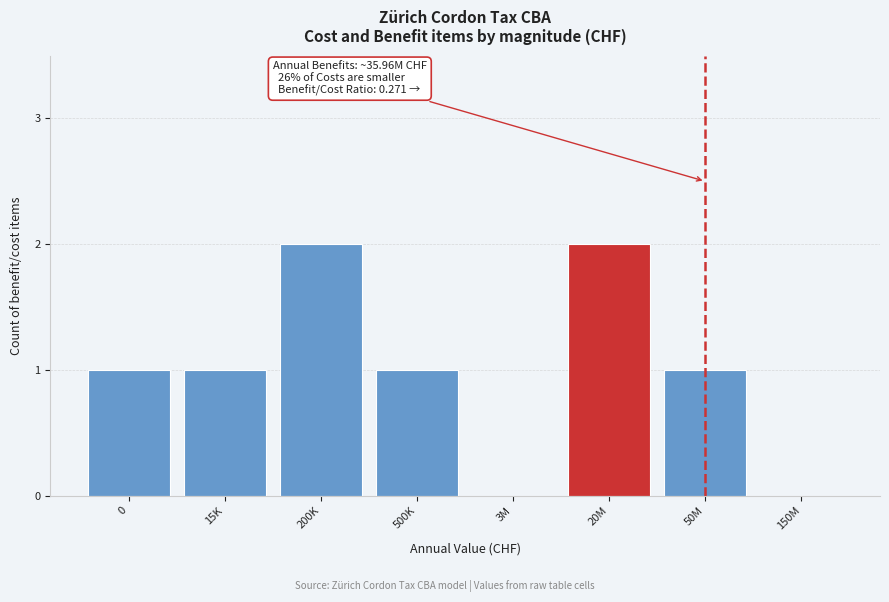

Reading left to right, extract all data points from this chart.

0=1	15K=1	200K=2	500K=1	3M=0	20M=2	50M=1	150M=0